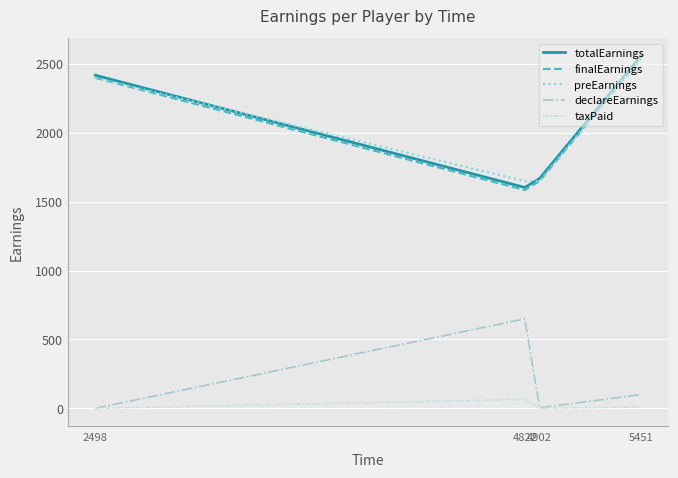

True or false: declareEarnings and finalEarnings intersect in this chart.

False